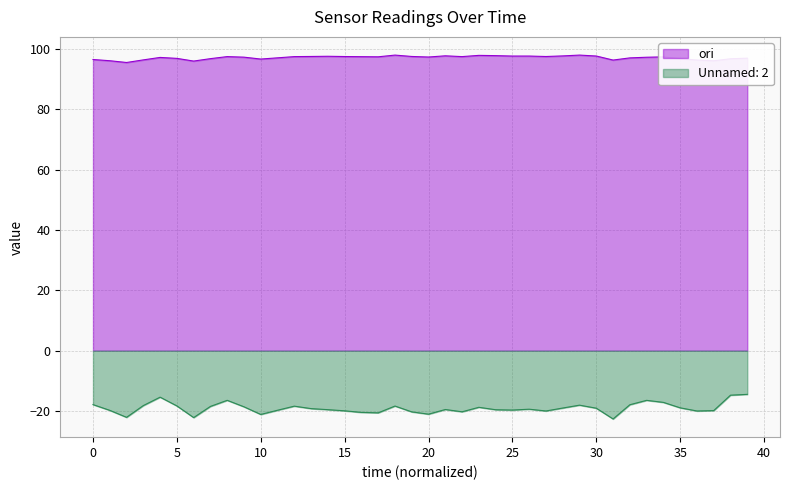

What is the label of the 1st point from the right?

39